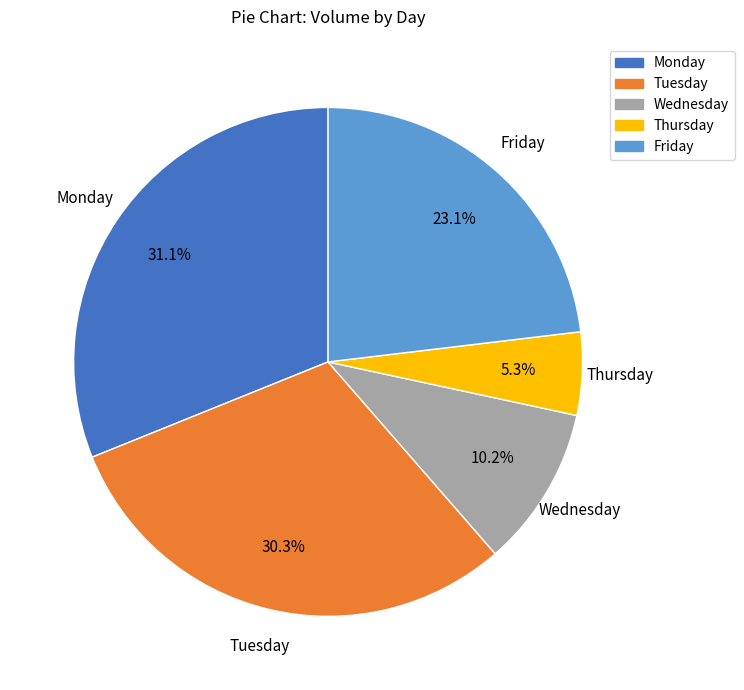

How many slices are in this pie chart?

5